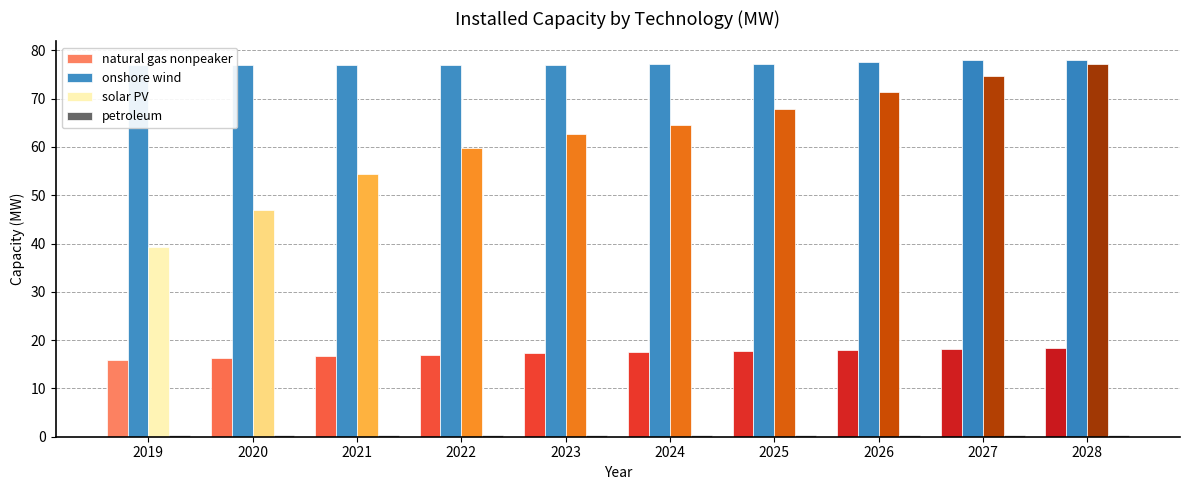

List the series in order of their peak value, highest first.

onshore wind, solar PV, natural gas nonpeaker, petroleum